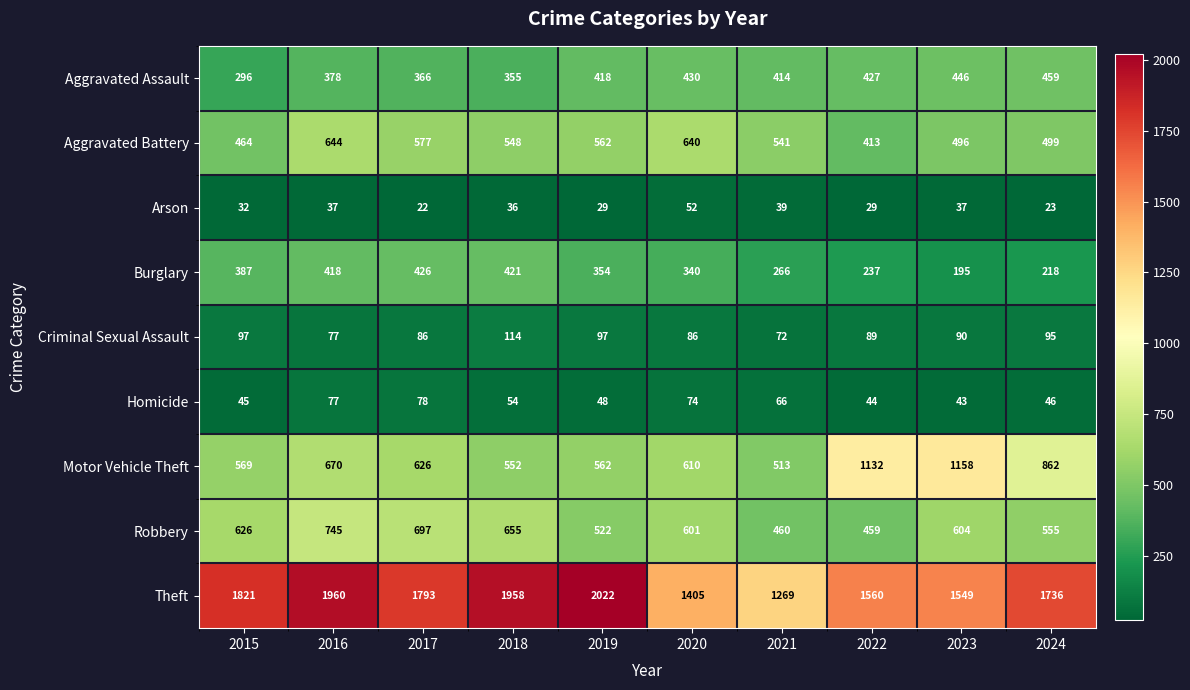

At 2024, list the series in order from largest to smallest.

Theft, Motor Vehicle Theft, Robbery, Aggravated Battery, Aggravated Assault, Burglary, Criminal Sexual Assault, Homicide, Arson